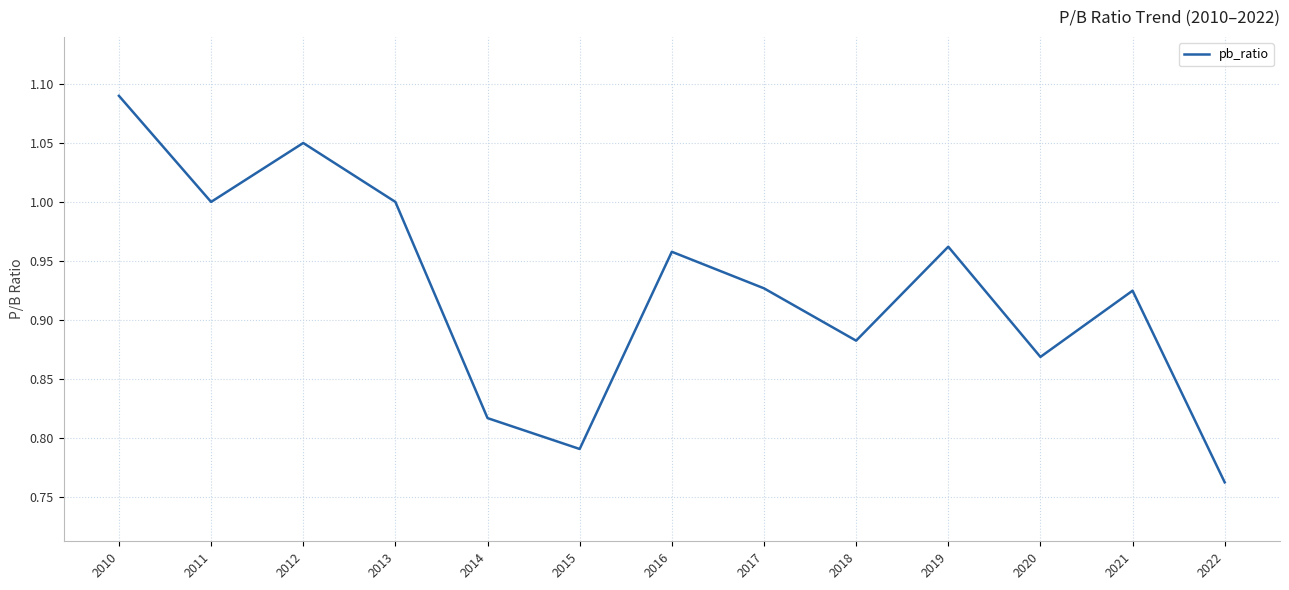

What is the change in value from 2010 to 2022?

-0.3